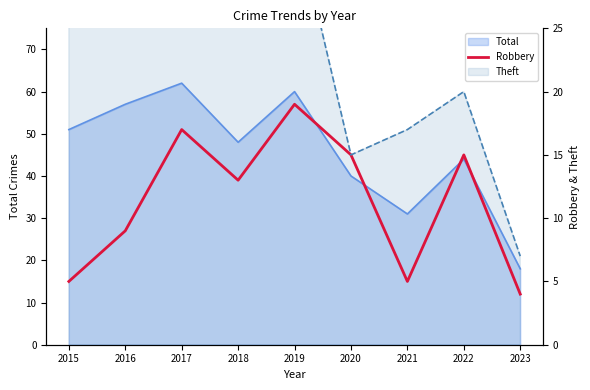

How many categories are shown in the chart?

9